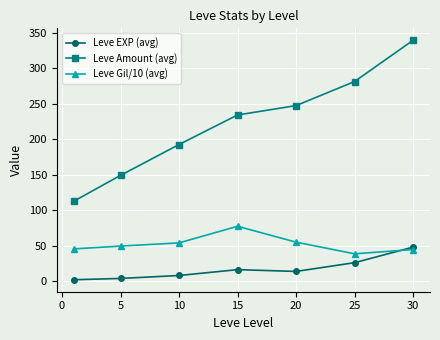

Which series has the largest range (max minus min)?

Leve Amount (avg)